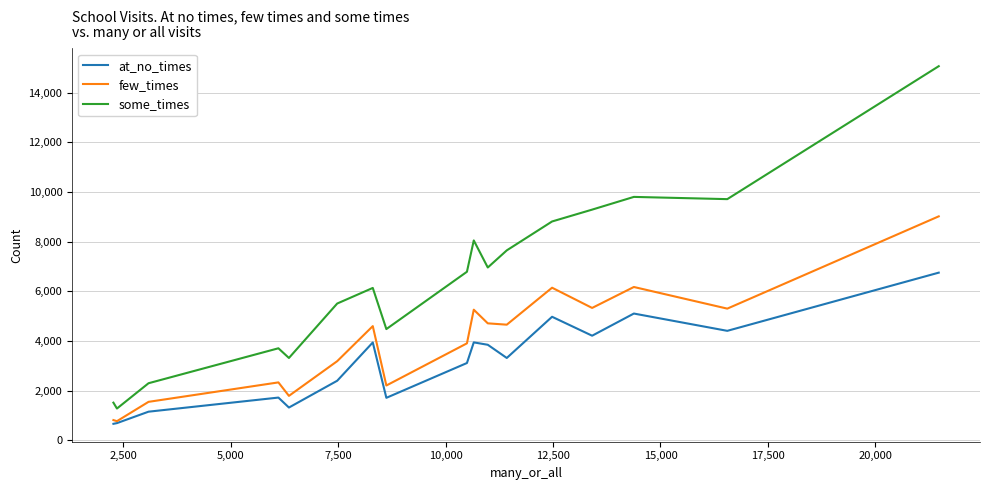

Rank the series by their maximum value, from highest to lowest.

some_times, few_times, at_no_times